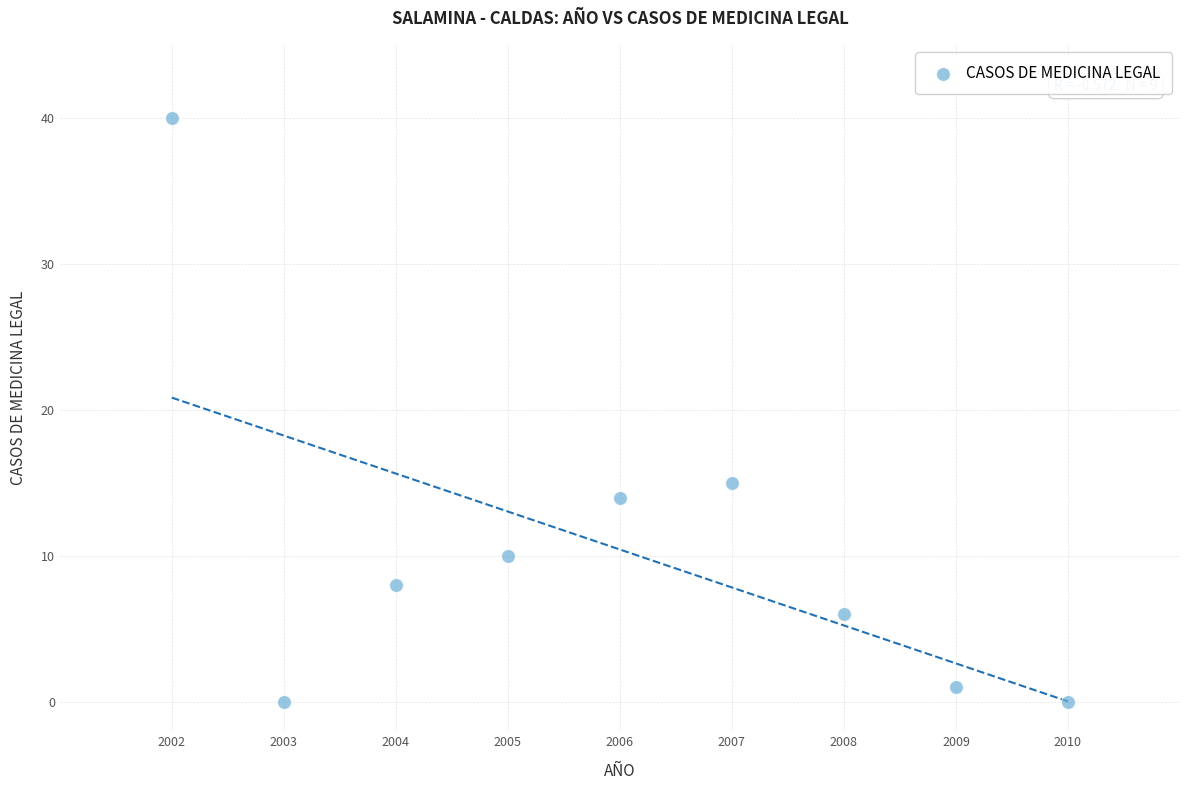

What Y value in the scatter plot is closest to 20?

15